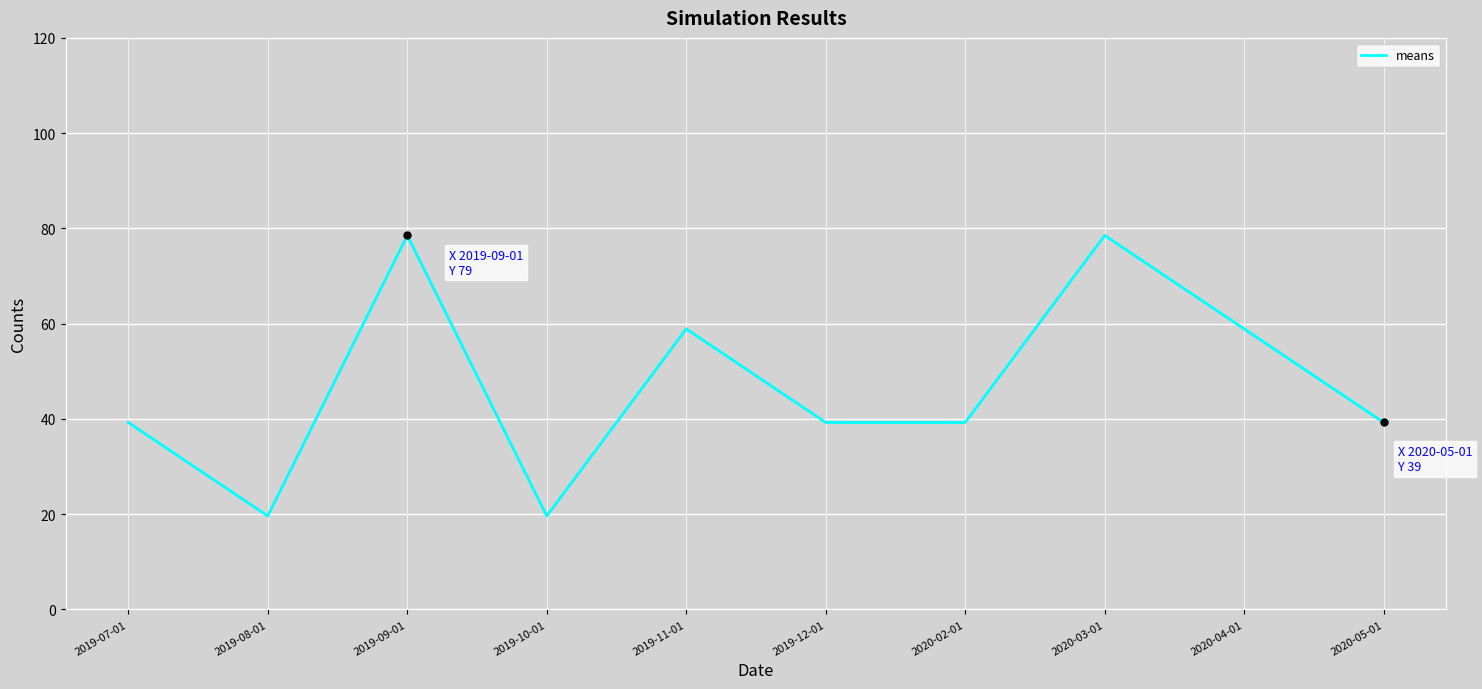

What is the maximum value shown in the chart?

78.5